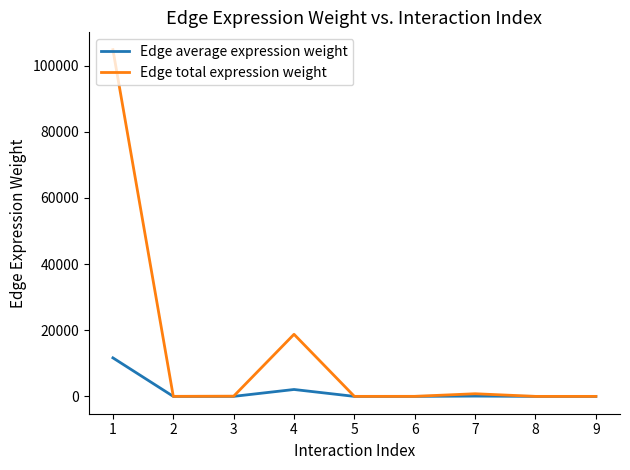

Which series has the largest range (max minus min)?

Edge total expression weight